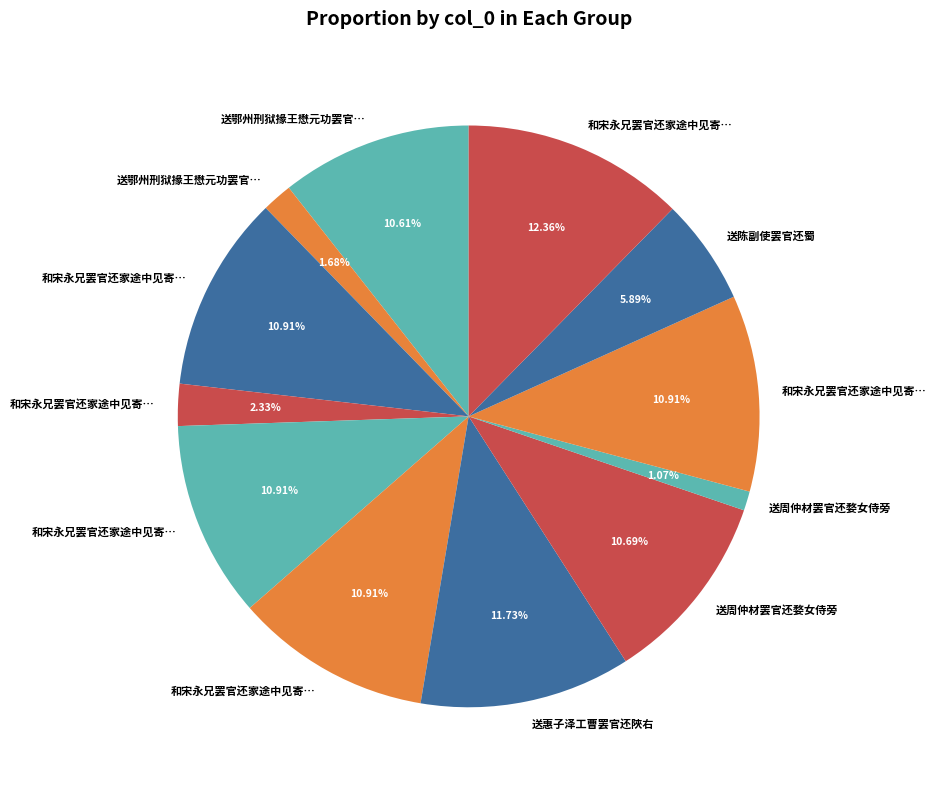

How many segments does this pie chart have?

12